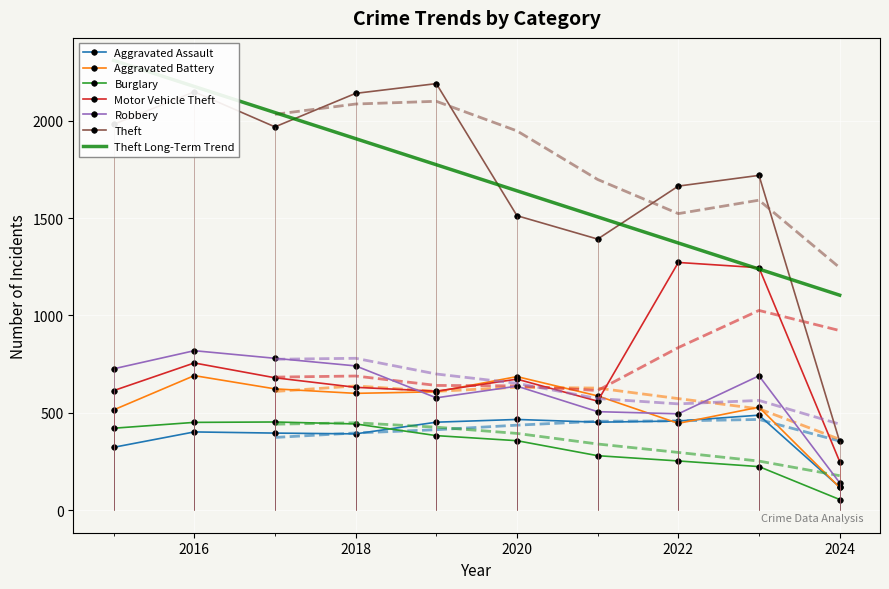

At which category is the sum across all series the highest?

2016